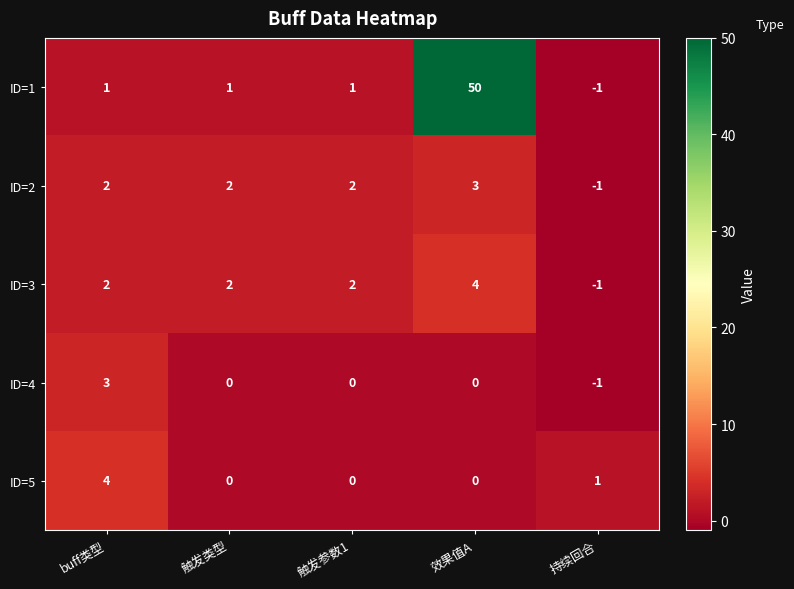

How many values in ID=2 are below zero?

1